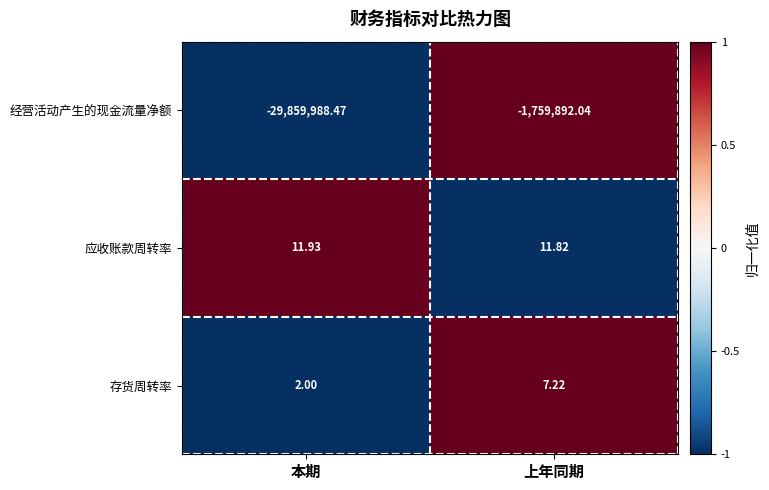

Which label corresponds to the smallest value in the chart?

本期